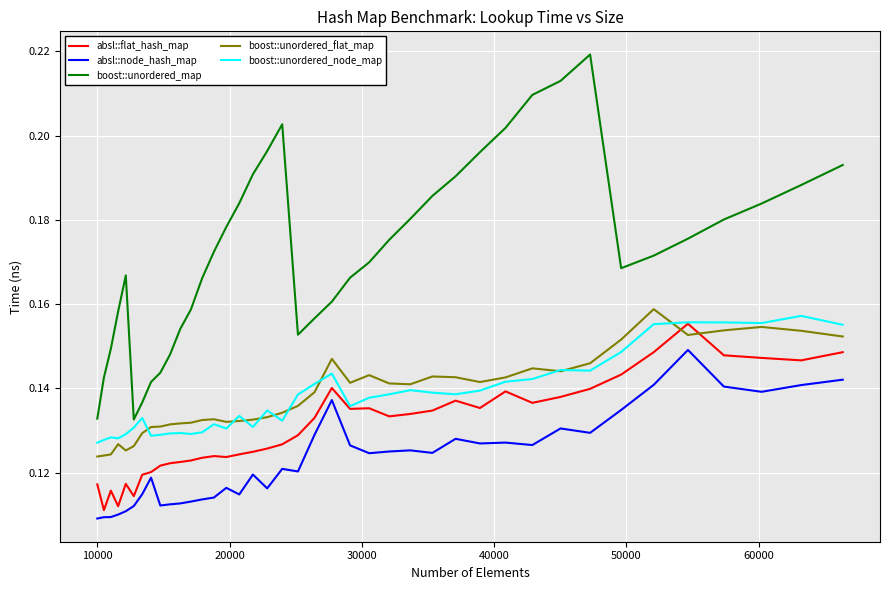

Which series has the largest range (max minus min)?

boost::unordered_map